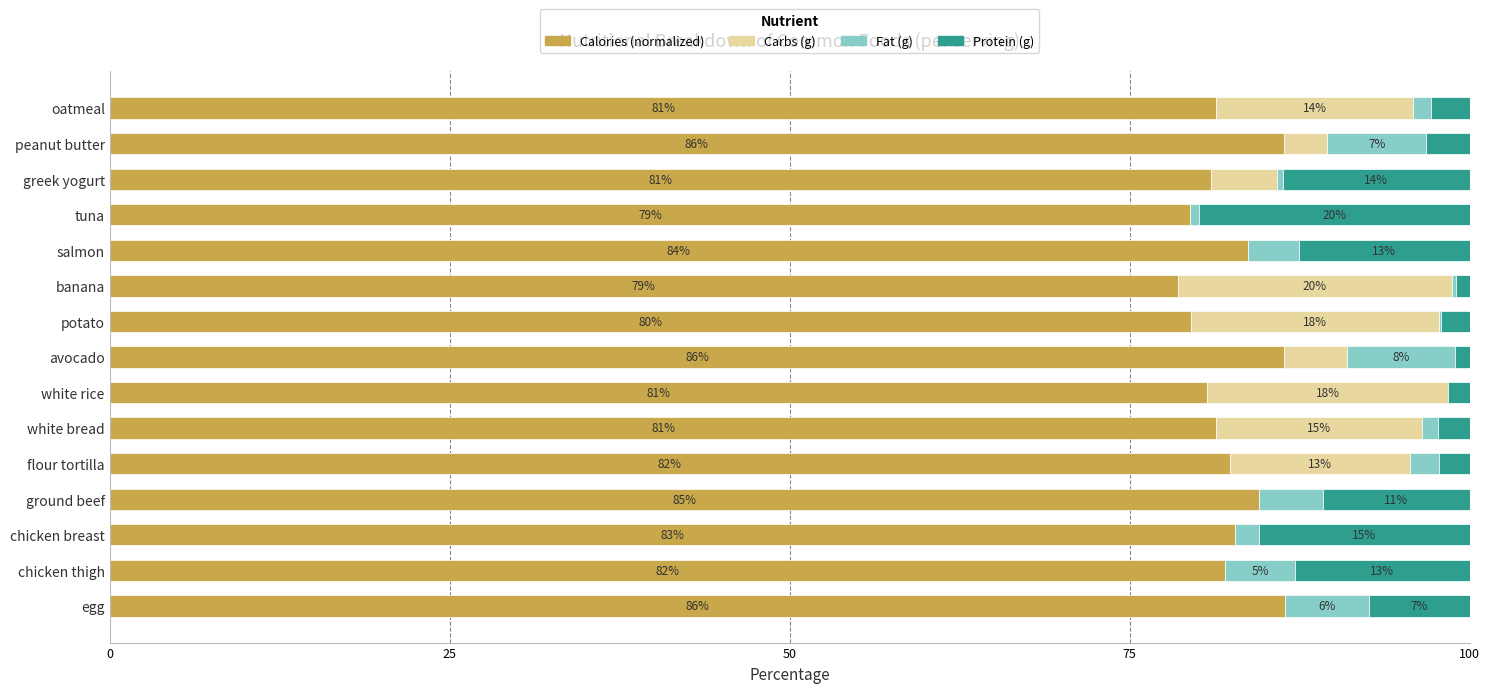

Reading right to left, transcribe all the data shown in this chart.

Calories (normalized): 81.4	86.4	81.0	79.5	83.7	78.5	79.5	86.4	80.7	81.4	82.4	84.5	82.7	82.1	86.4
Carbs (g): 14.4	3.2	4.8	0.0	0.0	20.2	18.3	4.6	17.7	15.1	13.3	0.0	0.0	0.0	0.0
Fat (g): 1.4	7.3	0.5	0.7	3.8	0.3	0.1	7.9	0.0	1.2	2.1	4.7	1.8	5.1	6.2
Protein (g): 2.8	3.2	13.7	19.9	12.6	1.0	2.1	1.1	1.6	2.3	2.2	10.8	15.5	12.8	7.4